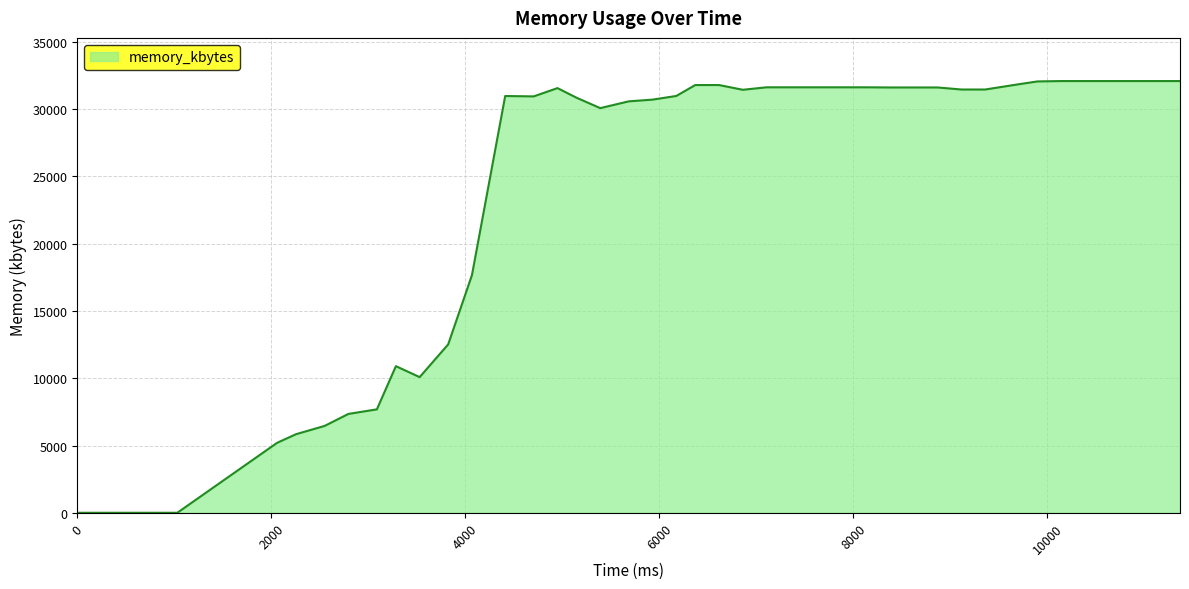

What is the greatest value displayed?

32092